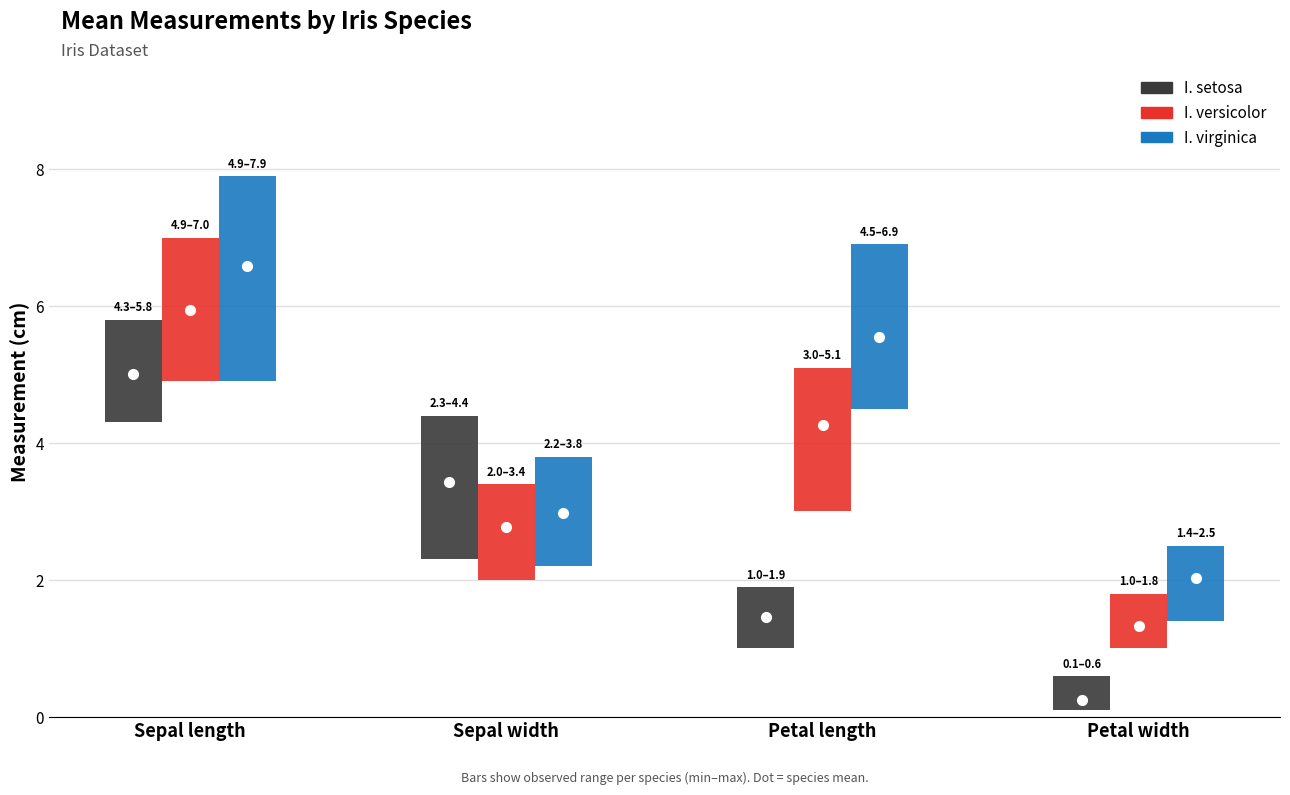

Where is Petal width nearest to the value 1?

I. versicolor